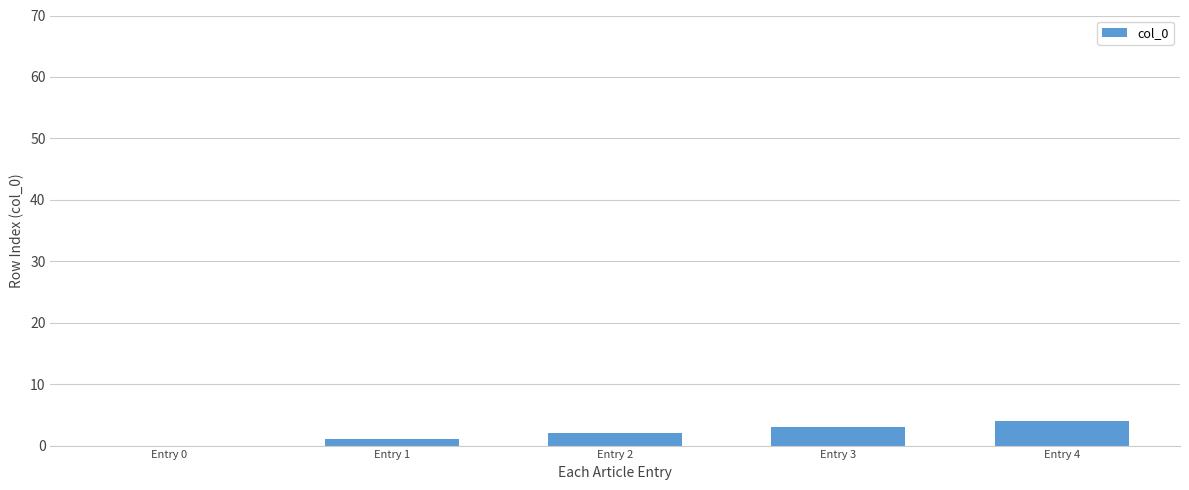

The chart shows a value of 4 at Entry 4. True or false?

True